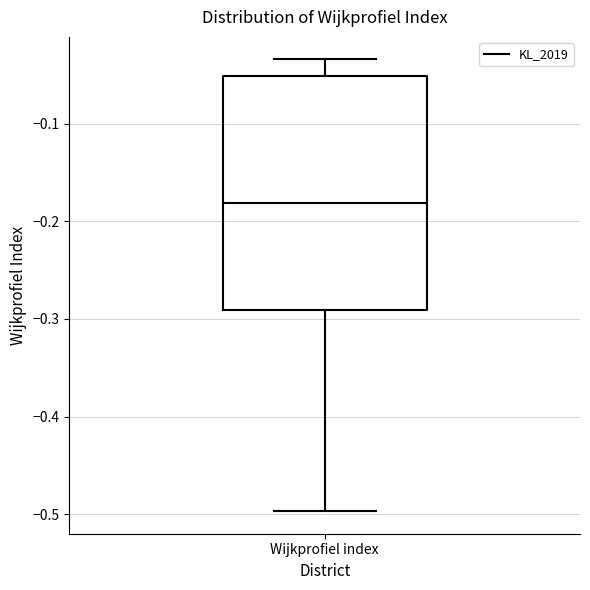

Read this box plot against the y-axis: the position of the median line, the range covered by the box, and the ends of both whiskers. The values are not printed on the chart, so give them approximately, as read against the axis.

median -0.18, box -0.29 to -0.05, whiskers -0.50 to -0.03